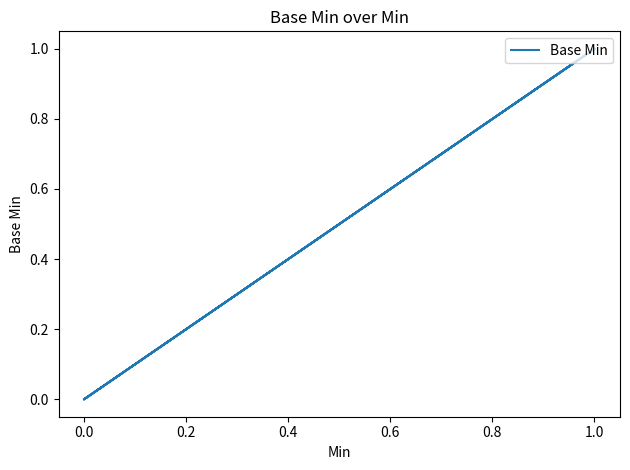

Between 0.6 and 32, which is larger?

0.6